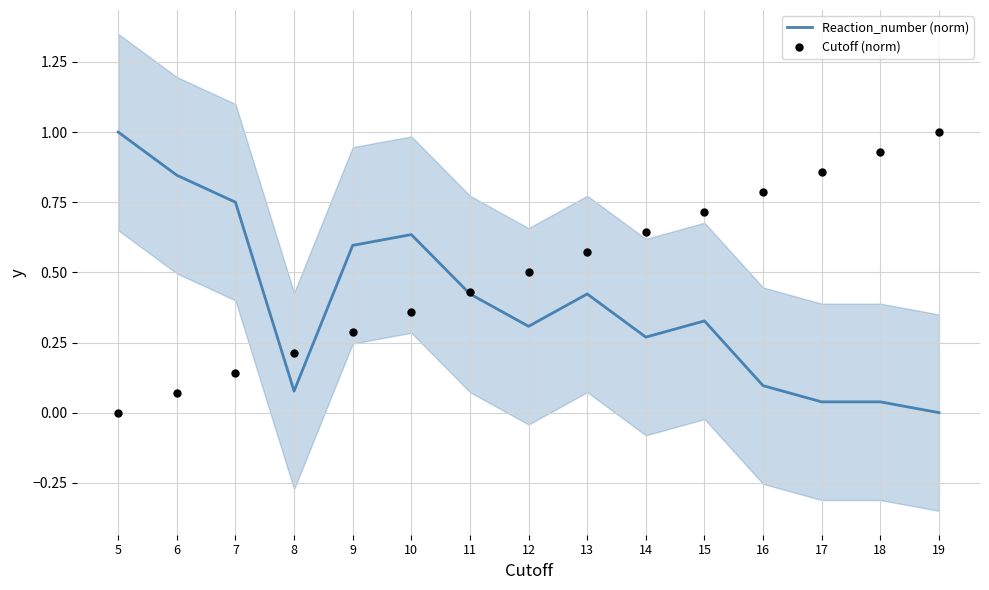

Which series reaches the minimum Y coordinate?

Reaction_number (norm)